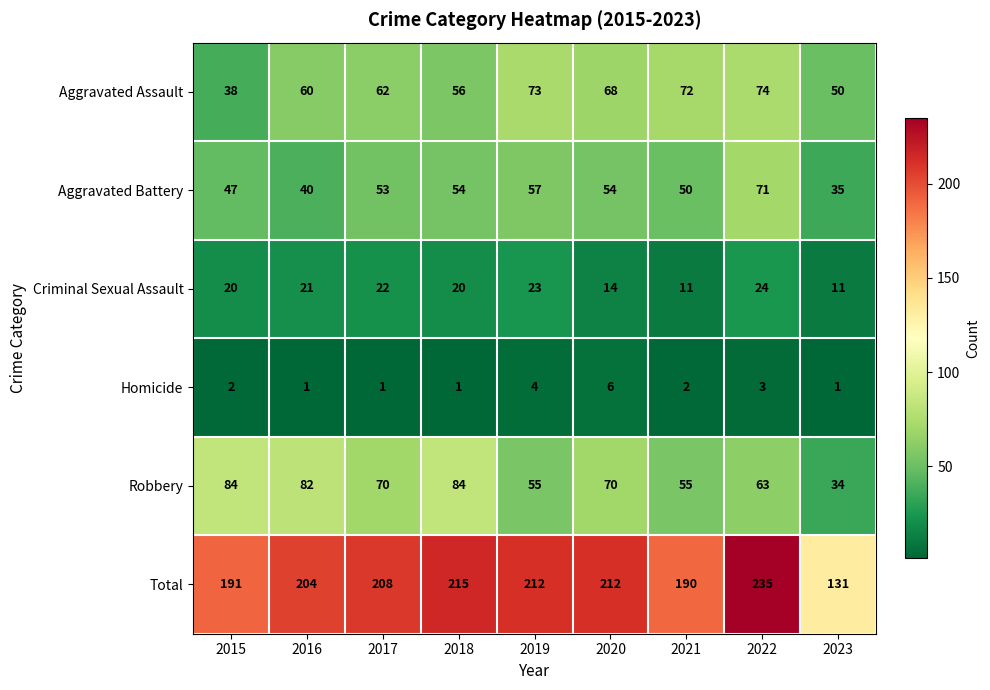

Is it true that Total equals 208 at 2017?

True